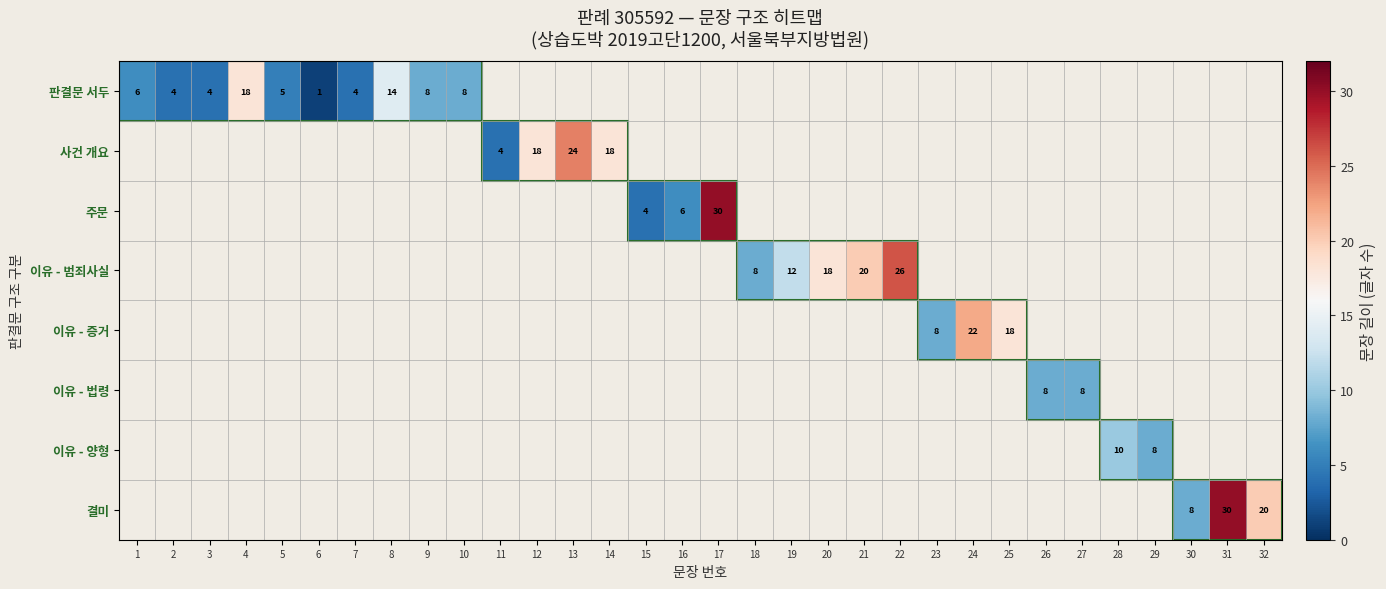

The value of 주문 at 15 is 4. True or false?

True